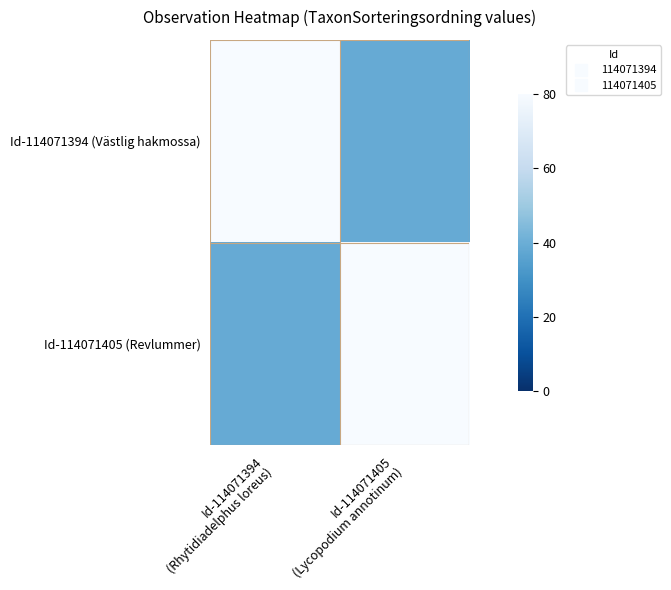

Reading left to right, extract all data points from this chart.

Id-114071394 (Västlig hakmossa): Id-114071394
(Rhytidiadelphus loreus)=80.0	Id-114071405
(Lycopodium annotinum)=38.9
Id-114071405 (Revlummer): Id-114071394
(Rhytidiadelphus loreus)=38.9	Id-114071405
(Lycopodium annotinum)=80.0